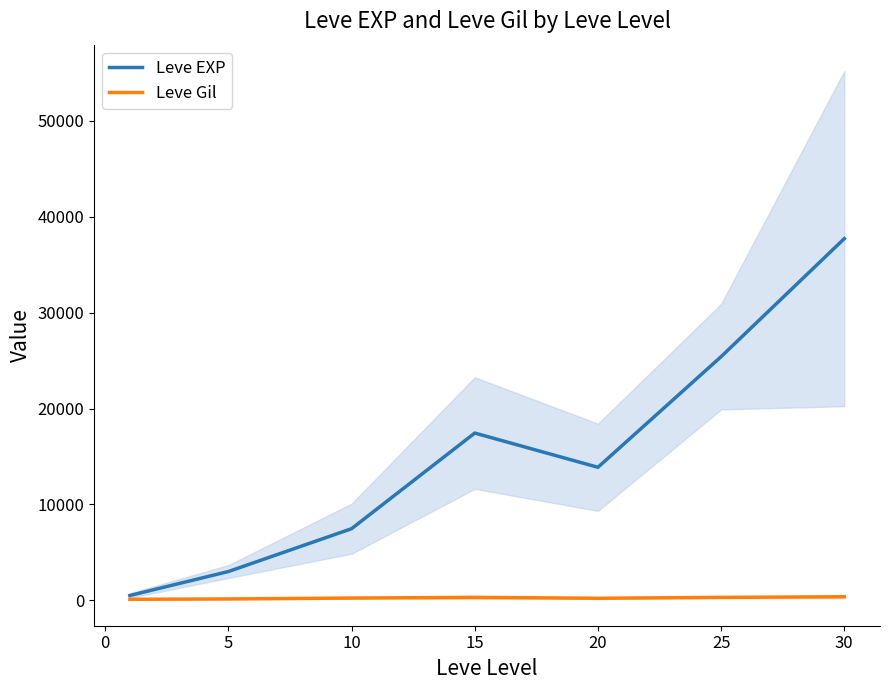

What is the maximum value for Leve EXP?

37715.0